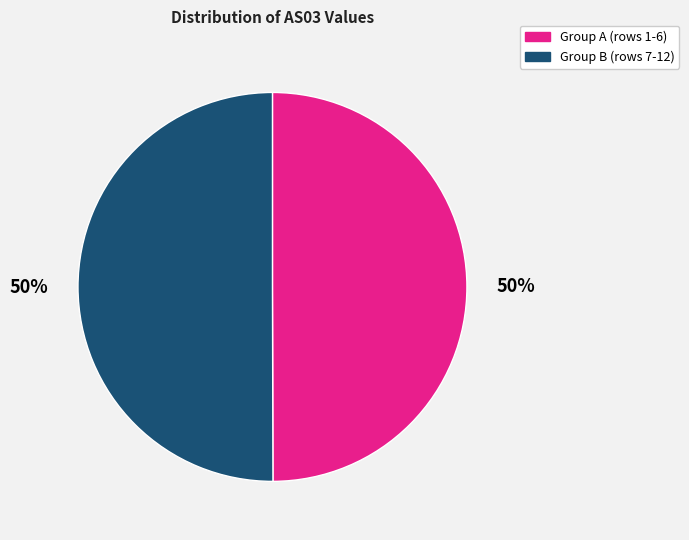

How many segments does this pie chart have?

2